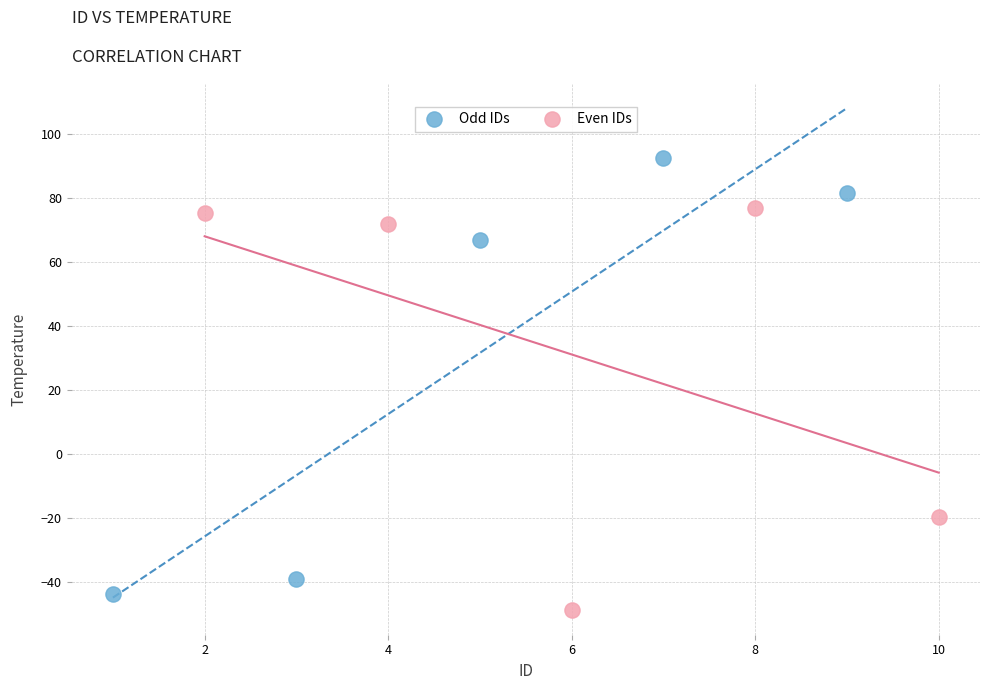

Which series contains the lowest Y value?

Even IDs